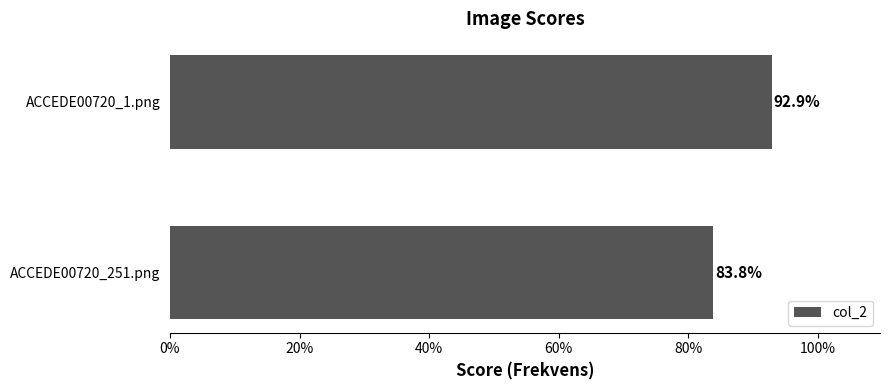

What is the greatest value displayed?

0.9